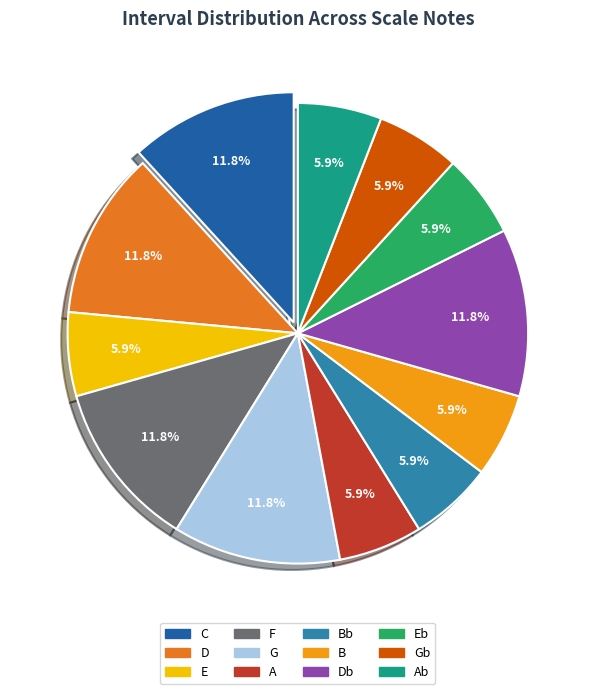

Is there any slice that represents more than half of the pie?

No